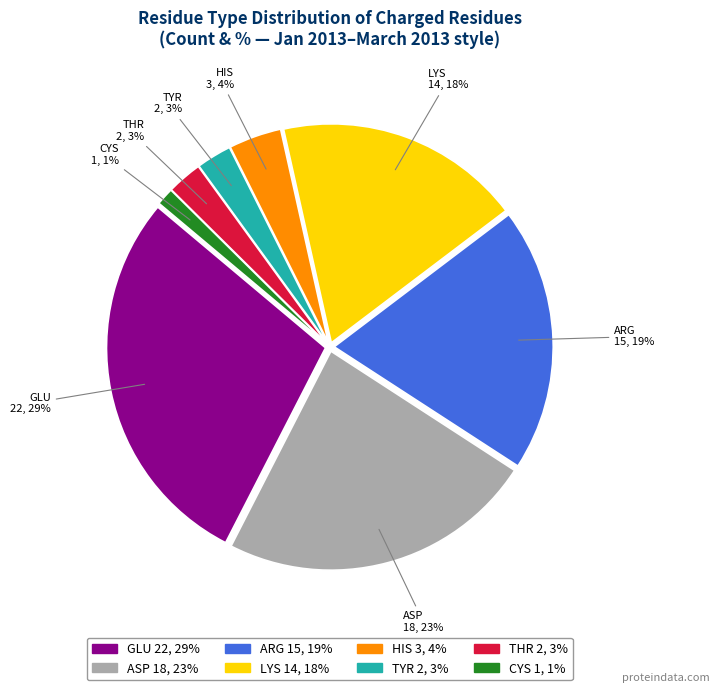

Does any single category account for the majority?

No